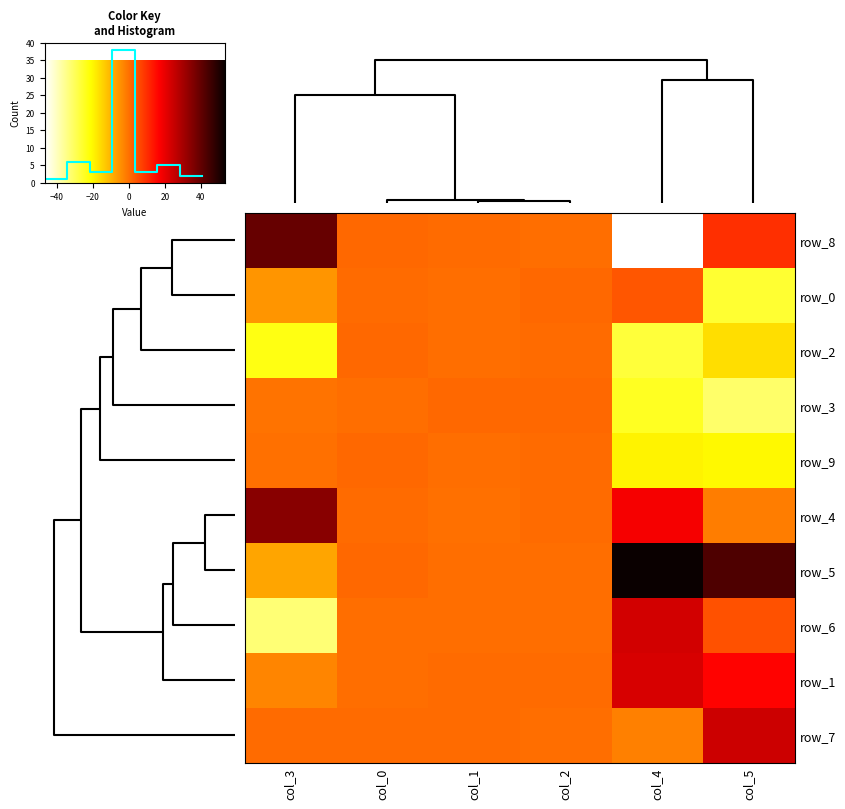

True or false: col_1 has a value of 0.5 at 8.

True